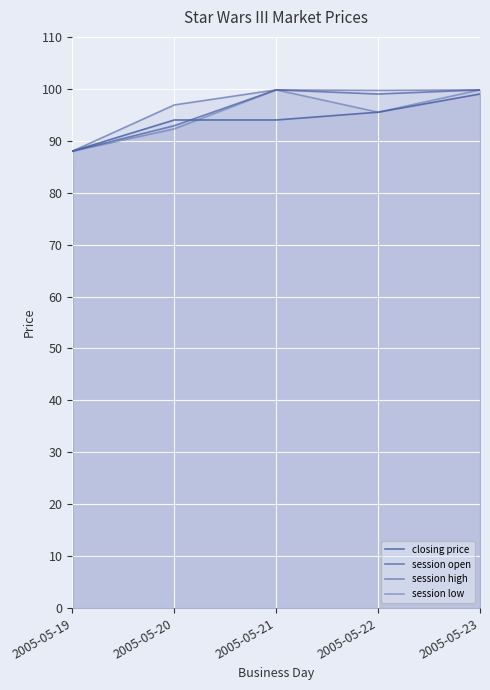

True or false: session low has more than 2 interior local peaks.

False